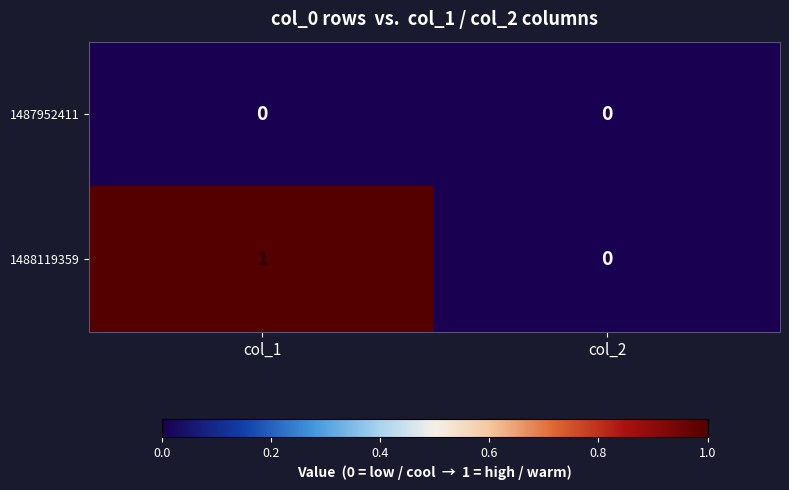

Rank the series at col_1 from highest to lowest value.

1488119359, 1487952411